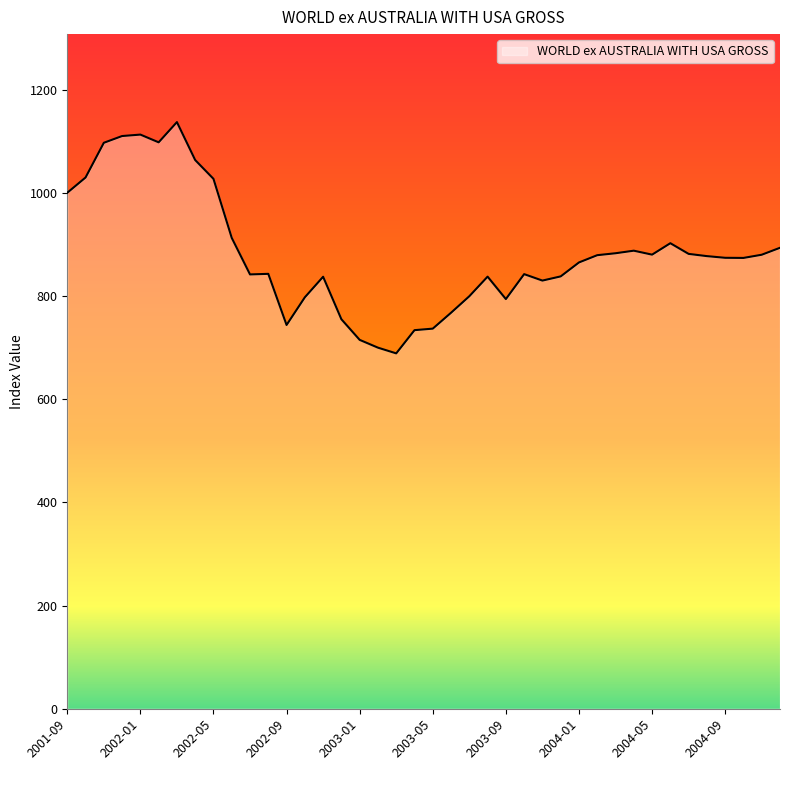

What is the maximum value shown in the chart?

1136.9